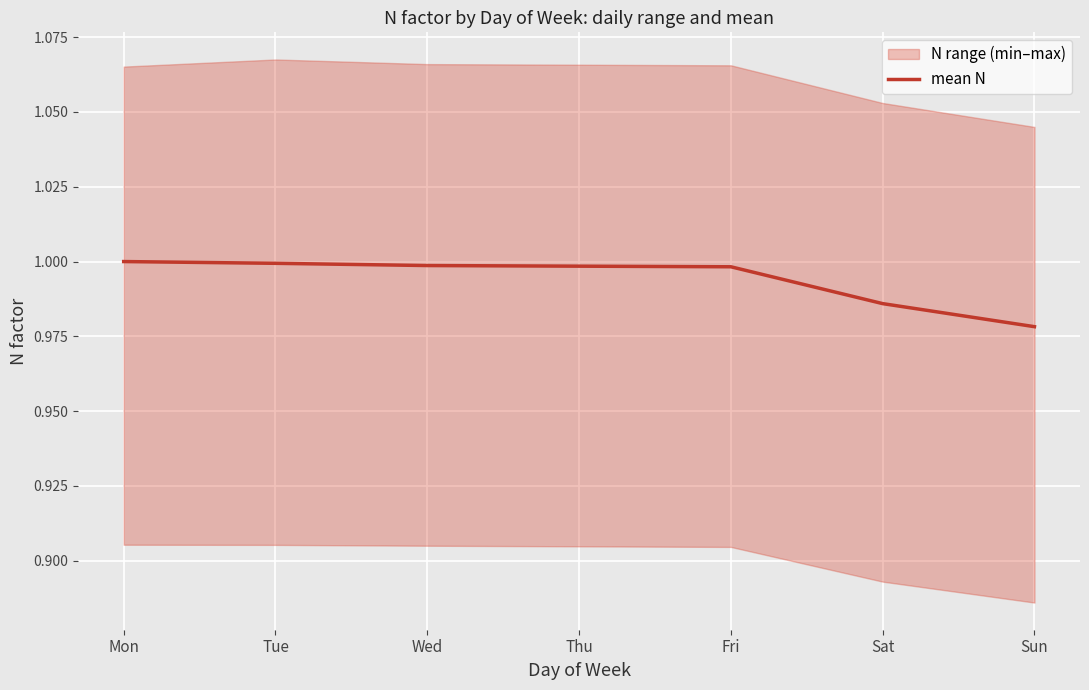

How many lines are shown in the chart?

1